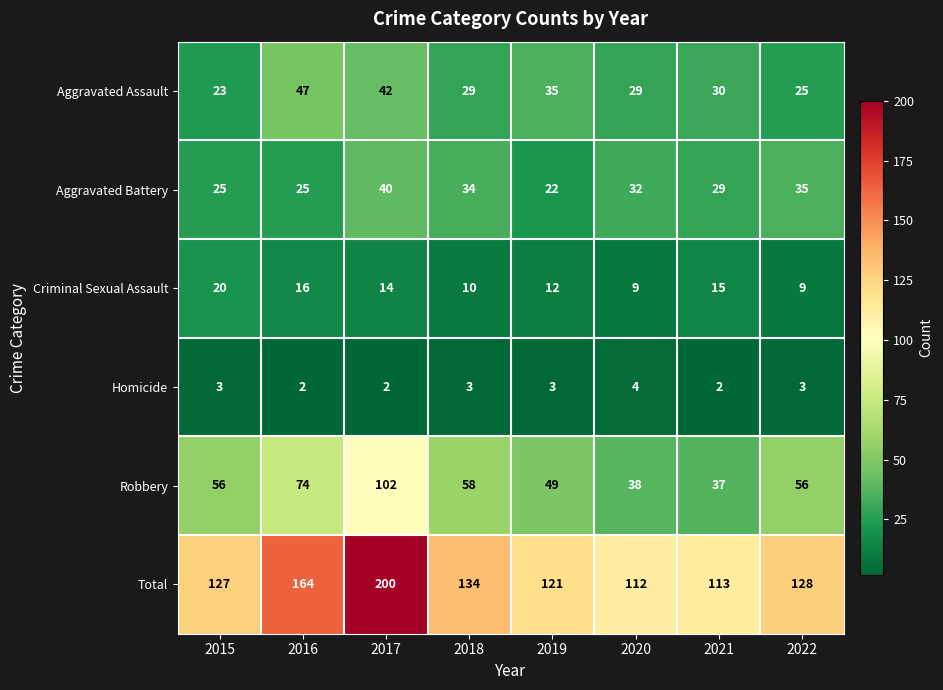

The value of Total at 2017 is 58. True or false?

False